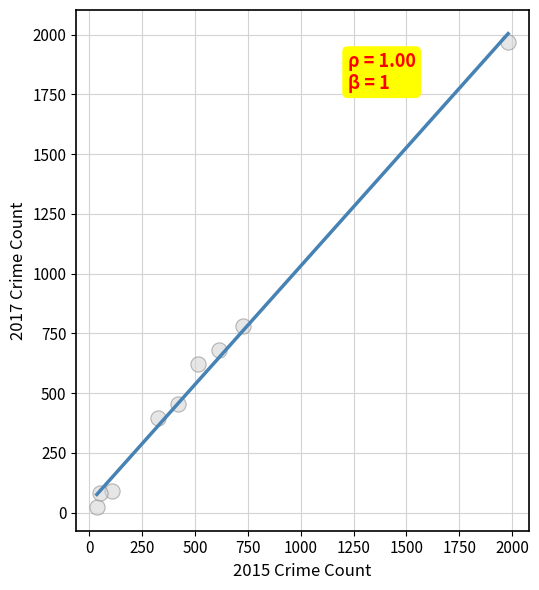

What is the range of Y values (max minus min)?

1945